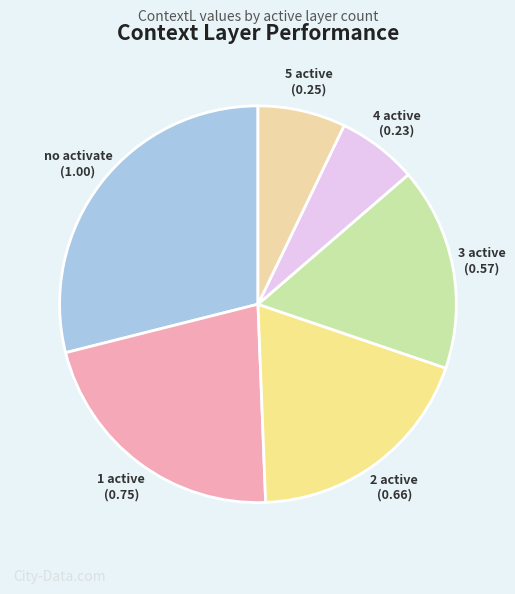

Count the number of slices in the pie.

6